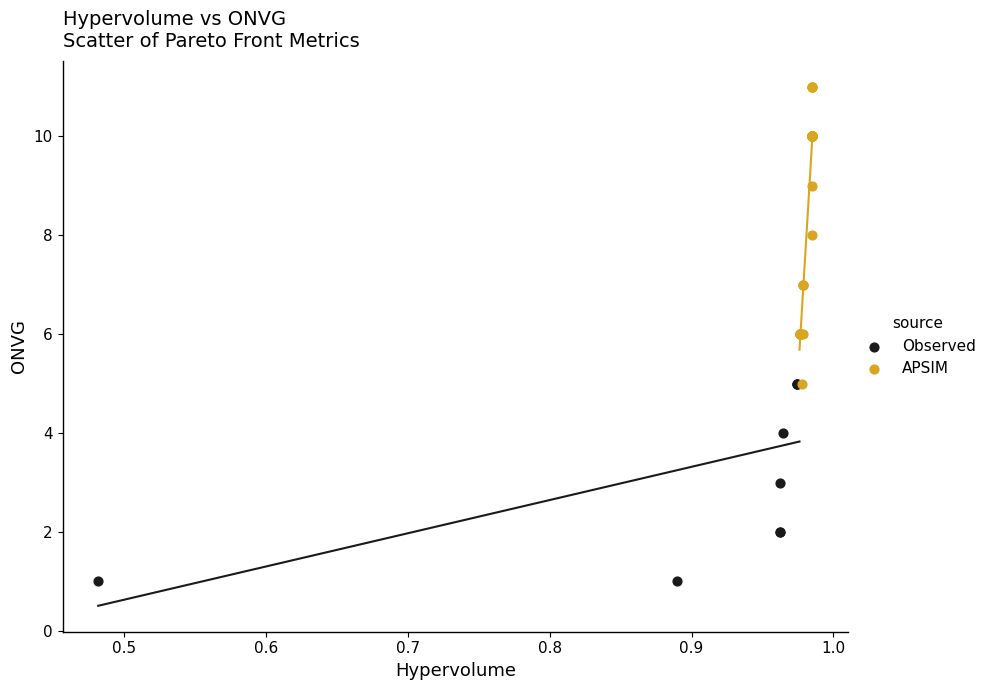

What are all the series names shown in the legend?

Observed, APSIM